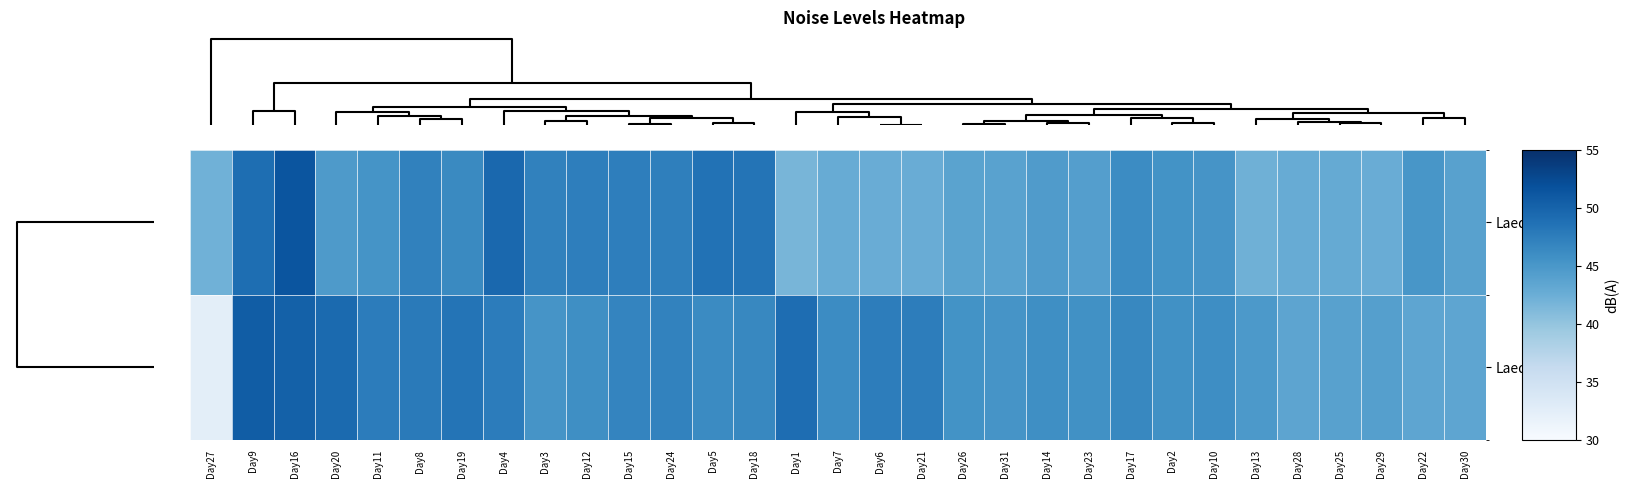

Reading left to right, extract all data points from this chart.

LaeqD: Day27=42.2	Day9=49.0	Day16=51.4	Day20=44.7	Day11=45.4	Day8=47.1	Day19=46.4	Day4=49.6	Day3=47.1	Day12=47.4	Day15=47.4	Day24=47.3	Day5=48.6	Day18=48.4	Day1=41.7	Day7=42.7	Day6=42.6	Day21=42.6	Day26=43.7	Day31=43.8	Day14=44.5	Day23=44.2	Day17=46.2	Day2=45.5	Day10=45.3	Day13=42.3	Day28=42.7	Day25=42.9	Day29=42.6	Day22=45.1	Day30=43.9
LaeqN: Day27=32.5	Day9=50.7	Day16=50.3	Day20=49.4	Day11=47.6	Day8=47.8	Day19=48.4	Day4=47.6	Day3=45.3	Day12=45.9	Day15=46.8	Day24=47.0	Day5=46.3	Day18=46.6	Day1=49.1	Day7=46.2	Day6=47.5	Day21=47.5	Day26=45.5	Day31=45.3	Day14=45.9	Day23=45.7	Day17=46.6	Day2=45.7	Day10=46.0	Day13=44.8	Day28=43.5	Day25=43.9	Day29=44.1	Day22=43.4	Day30=43.4